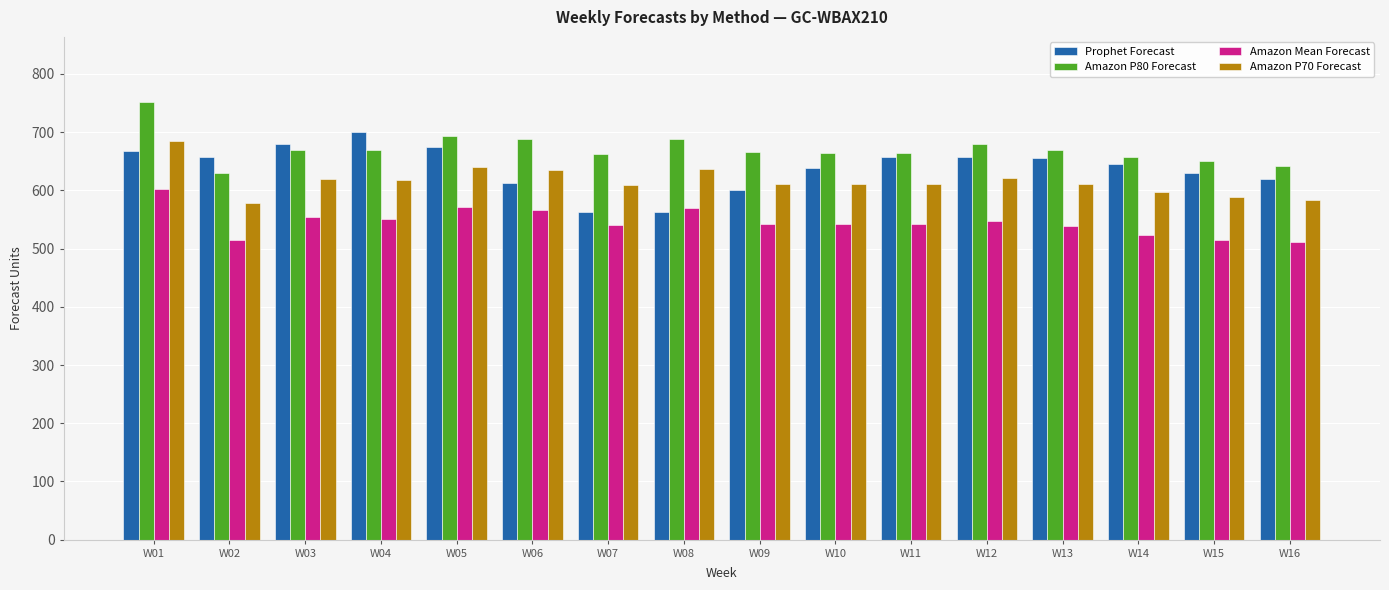

What is the spread (max minus min) of values at W04?

149